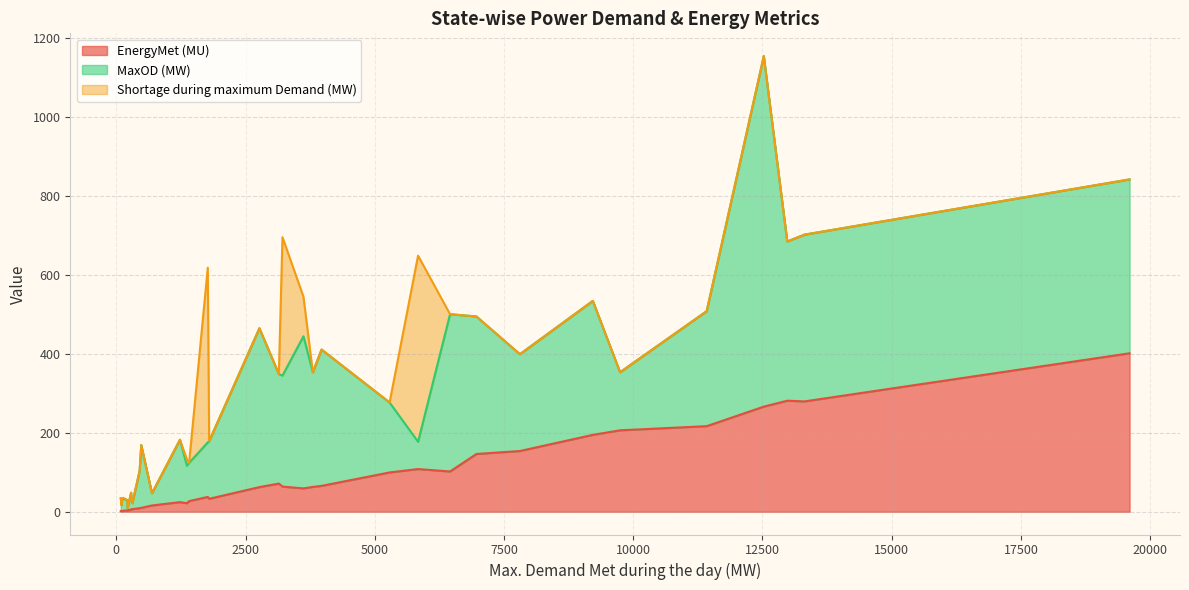

Which series ends up on top after the final intersection of MaxOD (MW) and EnergyMet (MU)?

MaxOD (MW)